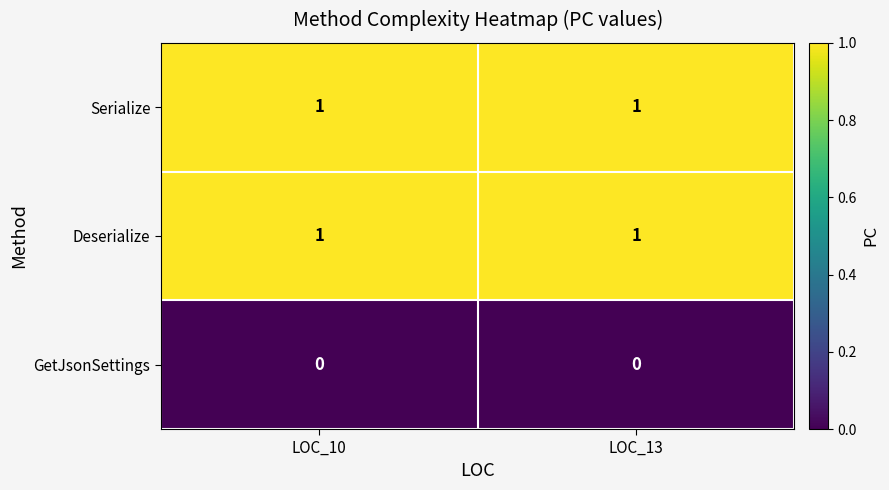

The Deserialize series shows 1 at LOC_13. True or false?

True